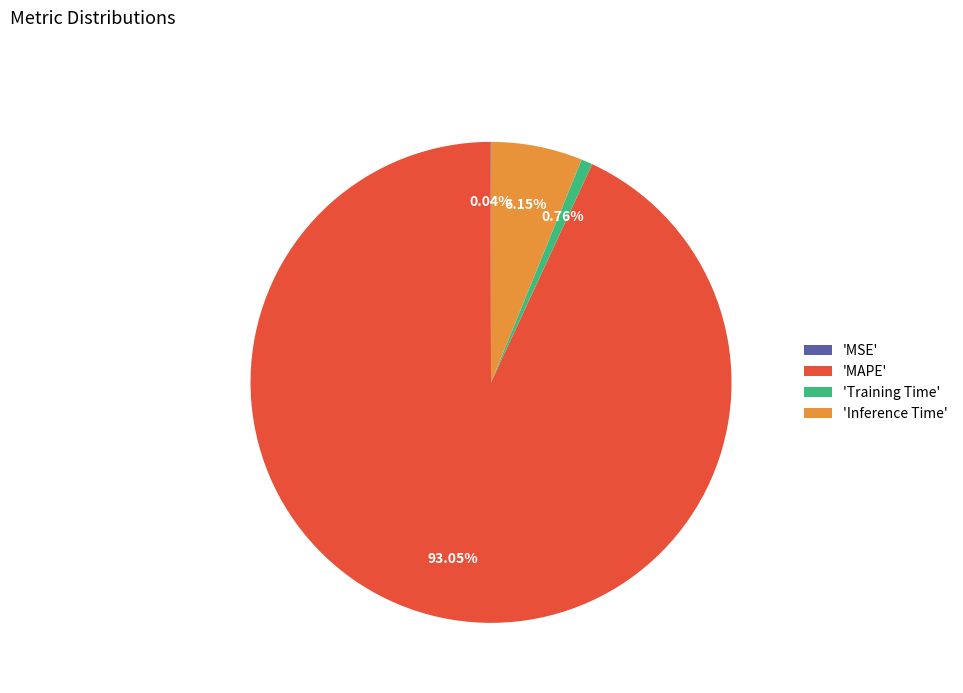

Between 'MAPE' and 'Inference Time', which is larger?

'MAPE'